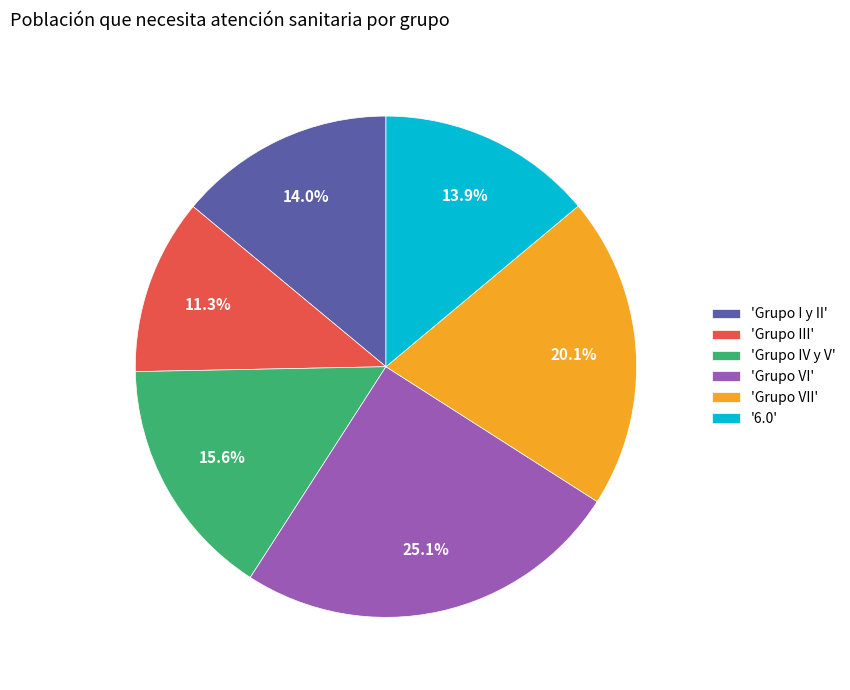

Is there a majority slice in this chart?

No